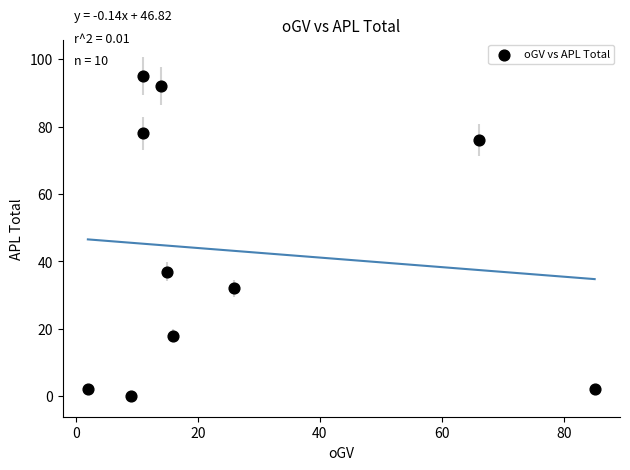

What Y value in the scatter plot is closest to 47?

37